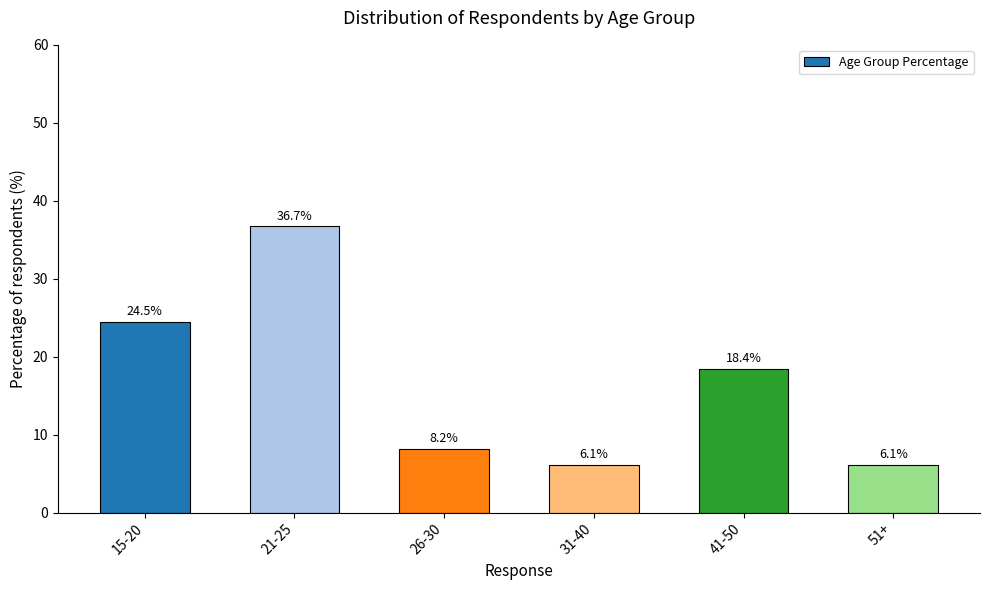

The value at 31-40 is 9.3. True or false?

False